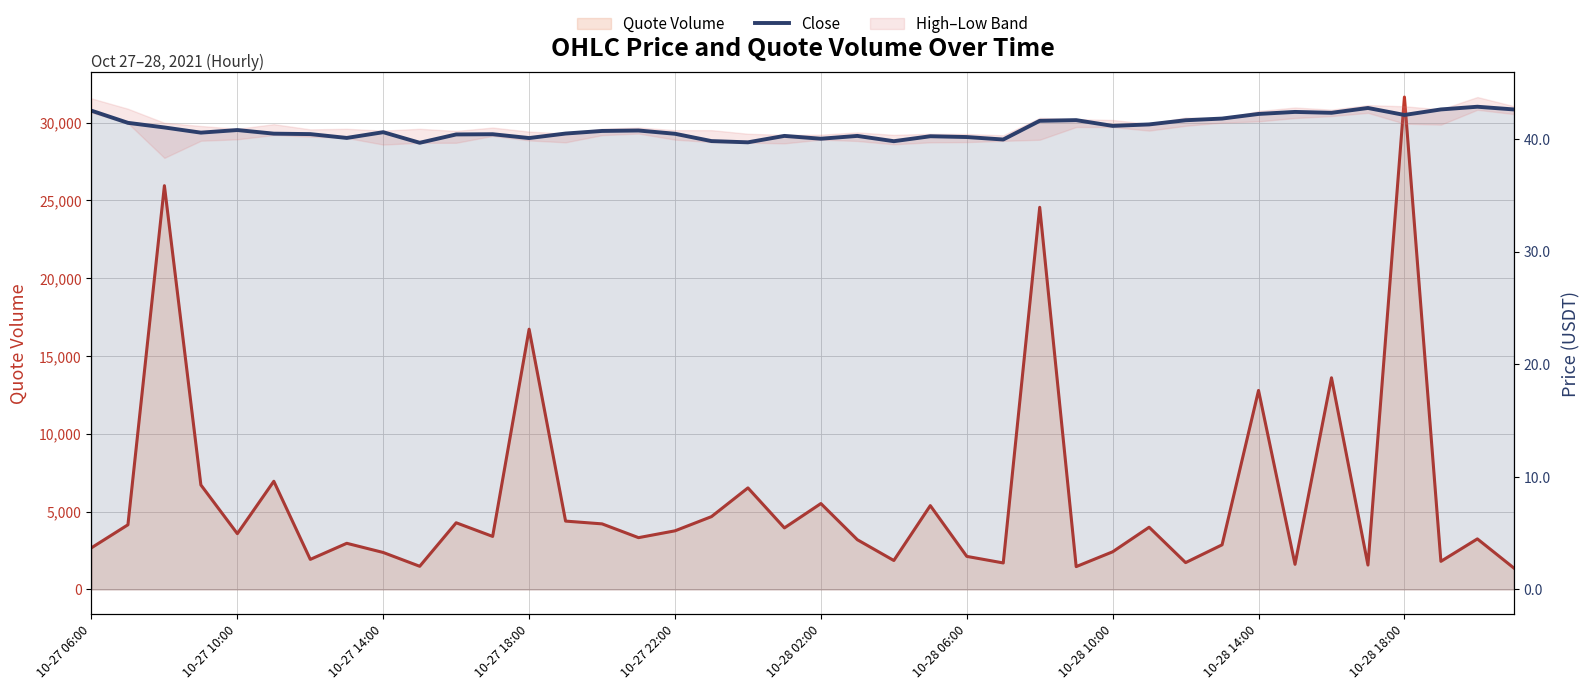

List the series in order of their overall mean, lowest first.

Close, Quote Volume